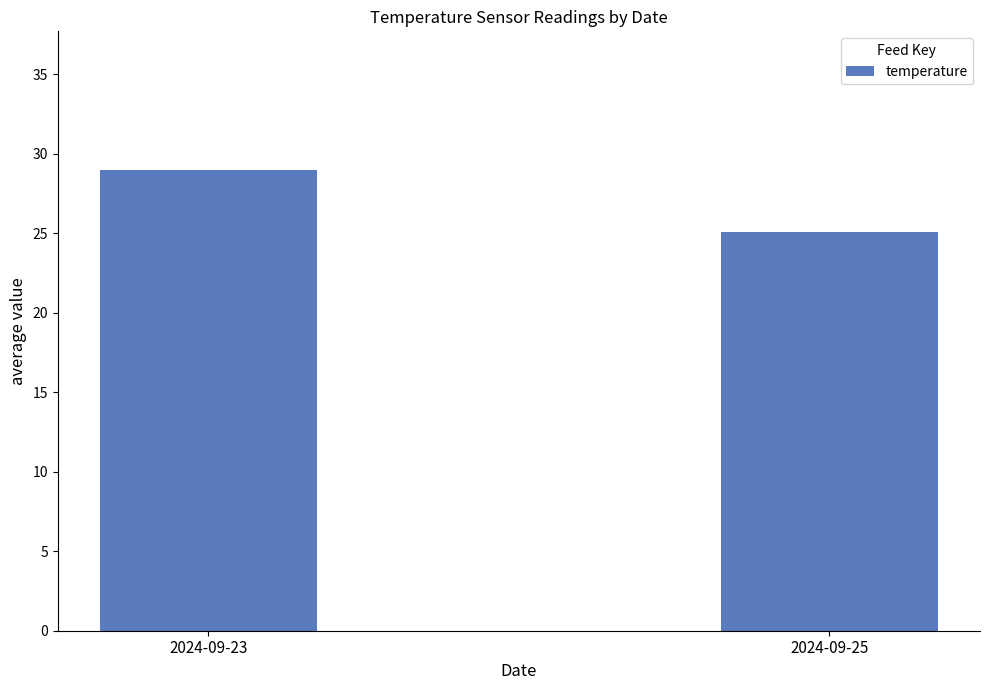

What is the ratio of the value at 2024-09-25 to the value at 2024-09-23?

0.9